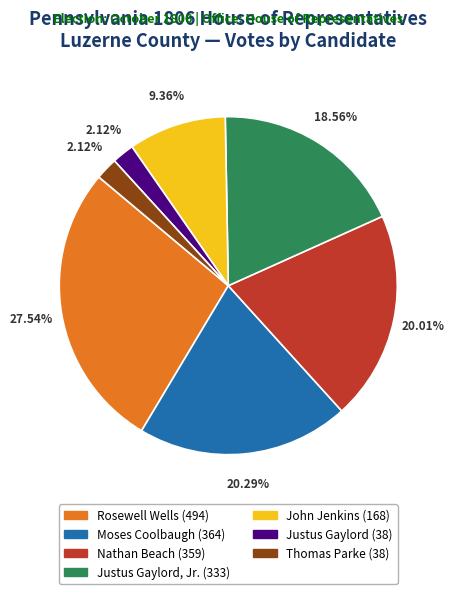

Which slice is the largest?

Rosewell Wells (494)